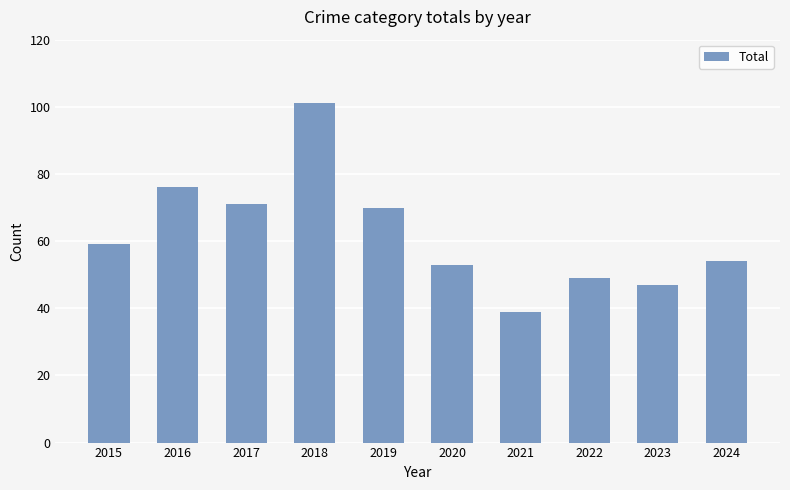

Is it true that the value at 2023 is 47?

True